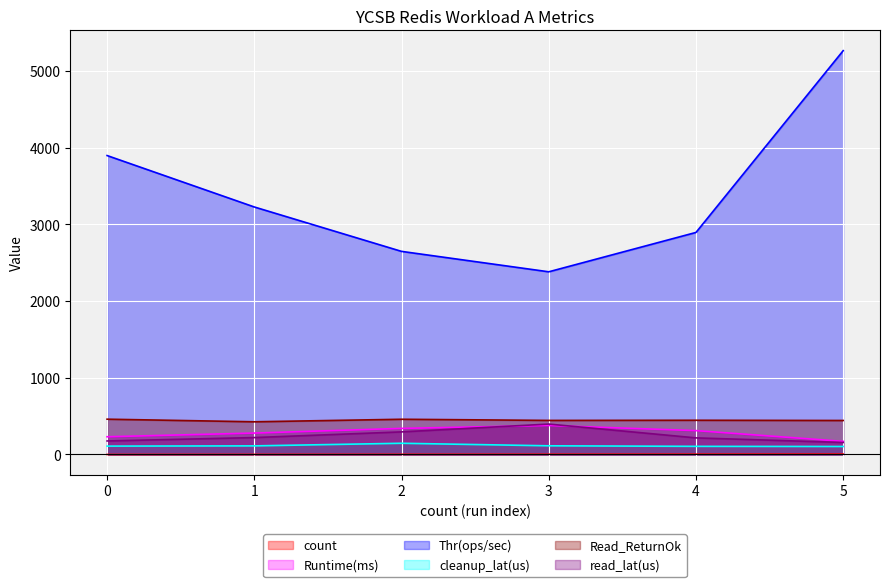

At which category is the sum across all series the highest?

5